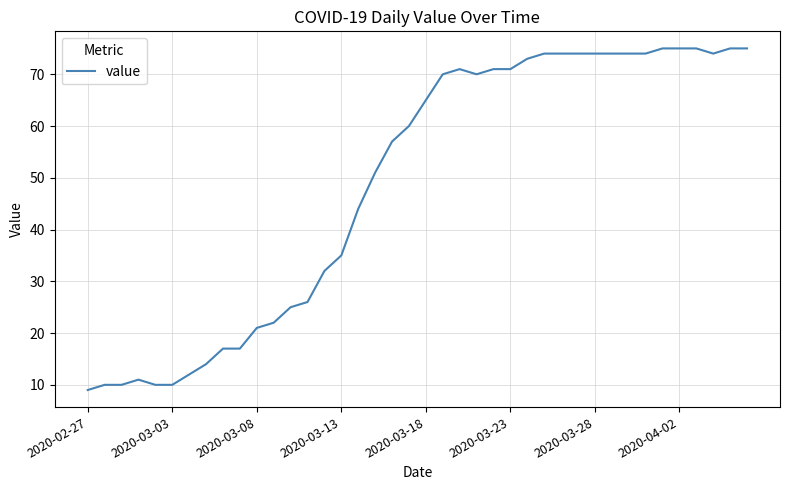

What is the difference between the maximum and minimum values?

66